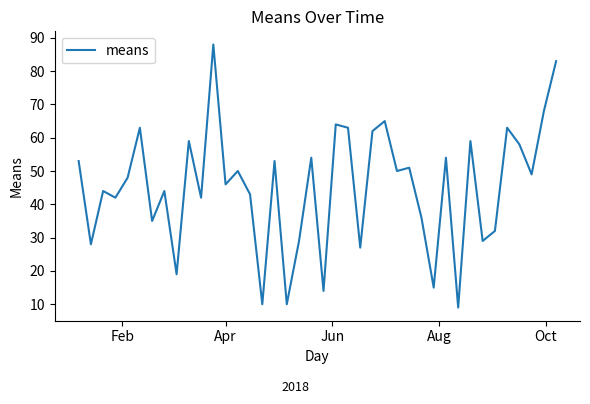

What is the difference between the maximum and minimum values?

79